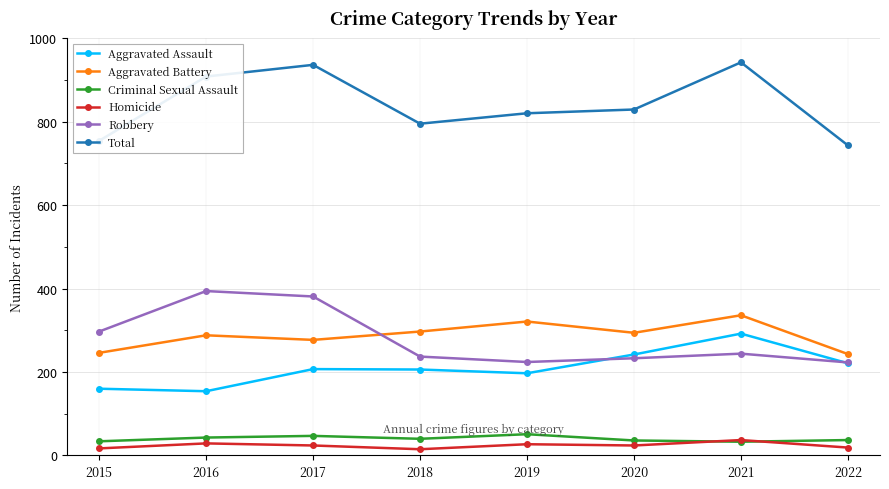

How many data points in Aggravated Assault are less than 207?

4